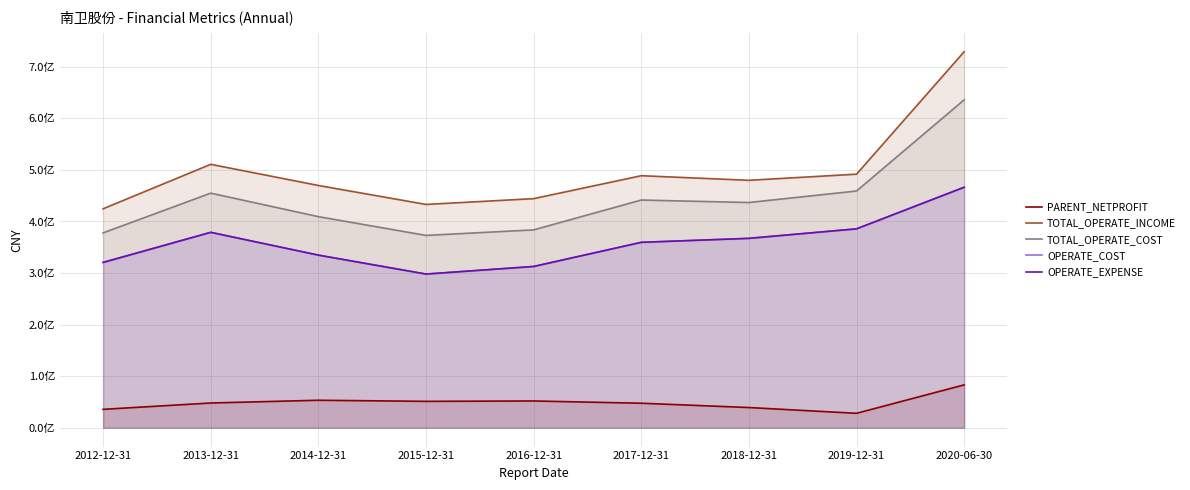

What is the difference between the highest and lowest values at 2018-12-31?

440573696.5